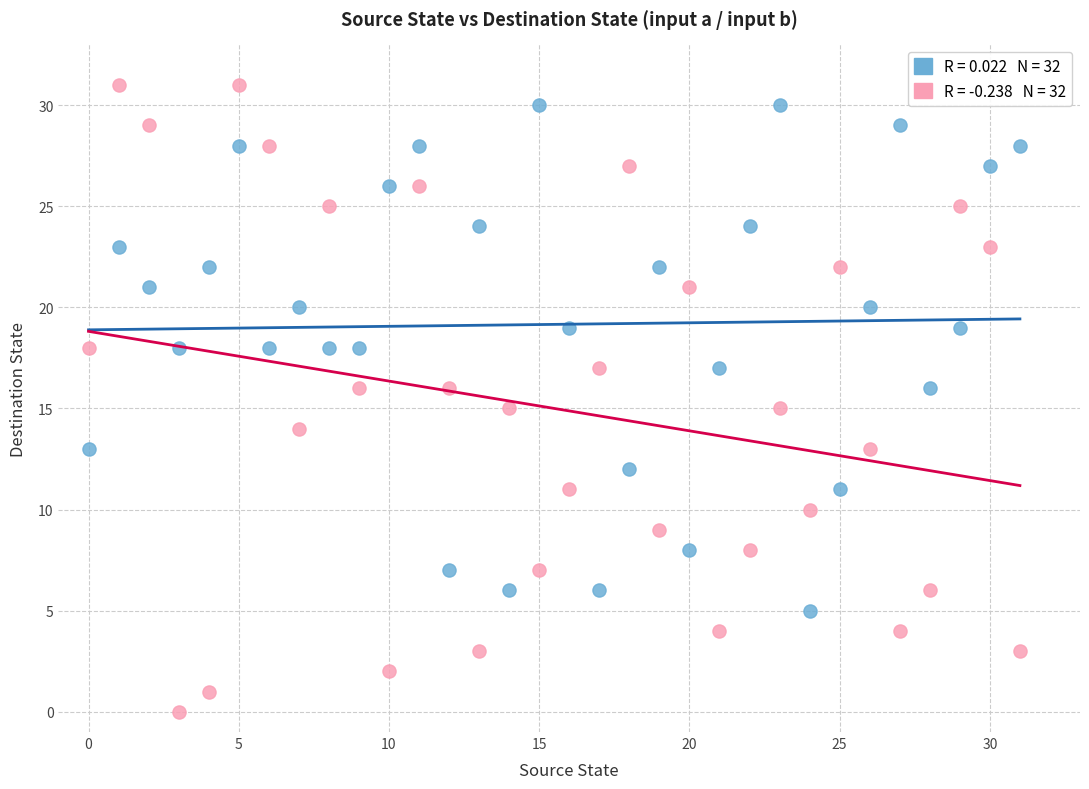

Across all data points, what is the range of Y values (max minus min)?

31